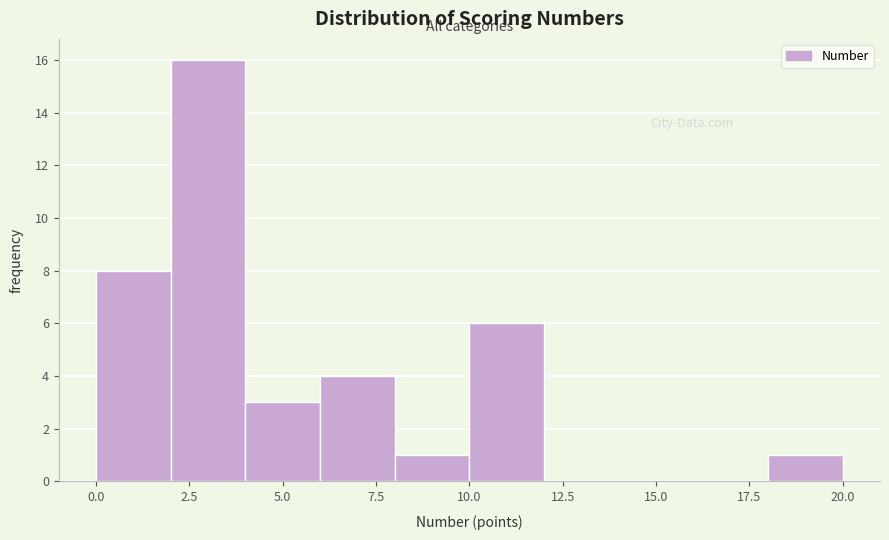

How tall is the bar that spans 0 to 2 on the x-axis? The values are not printed on the chart, so give them approximately, as read against the axis.

8